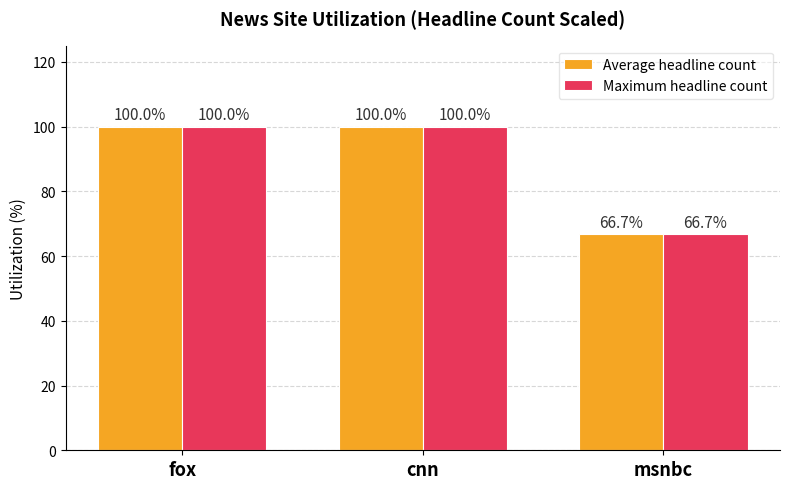

Reading left to right, extract all data points from this chart.

Average headline count: 100.0	100.0	66.7
Maximum headline count: 100.0	100.0	66.7